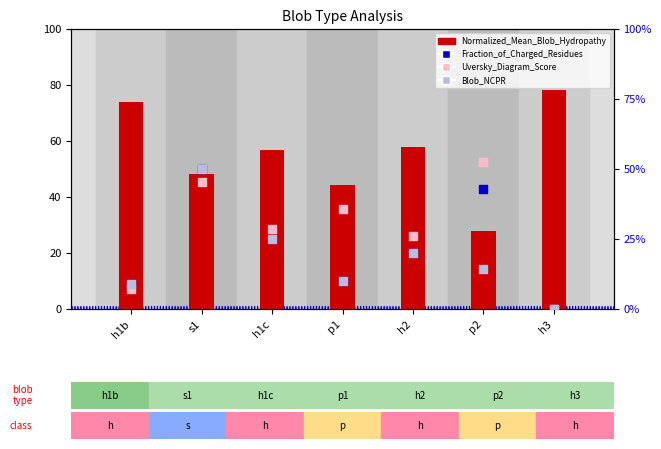

At which category is the sum across all series the highest?

h3